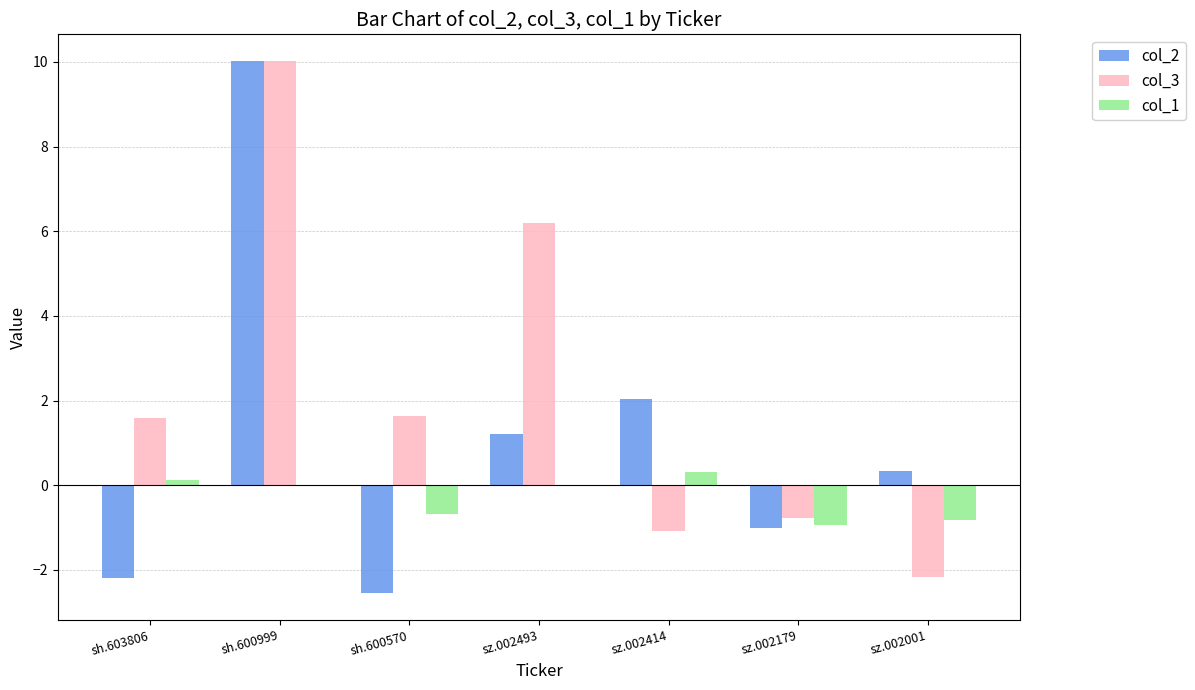

What is the highest value of the col_1 series?

0.3